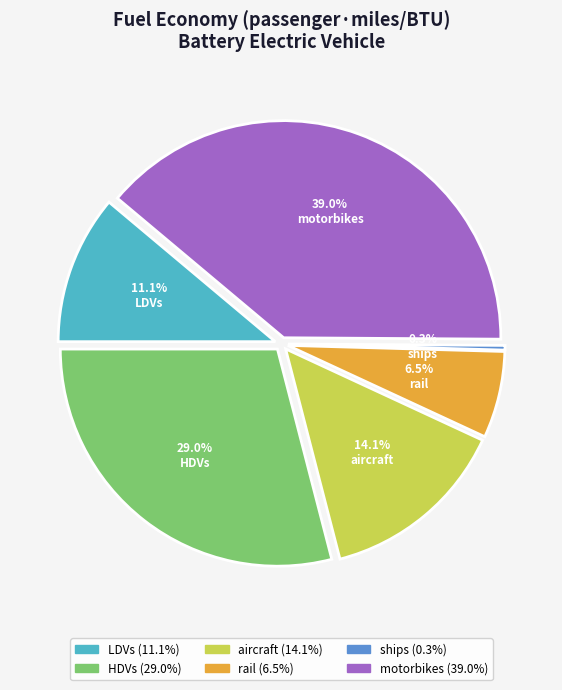

To the nearest percent, what percentage of the pie is motorbikes?

39%